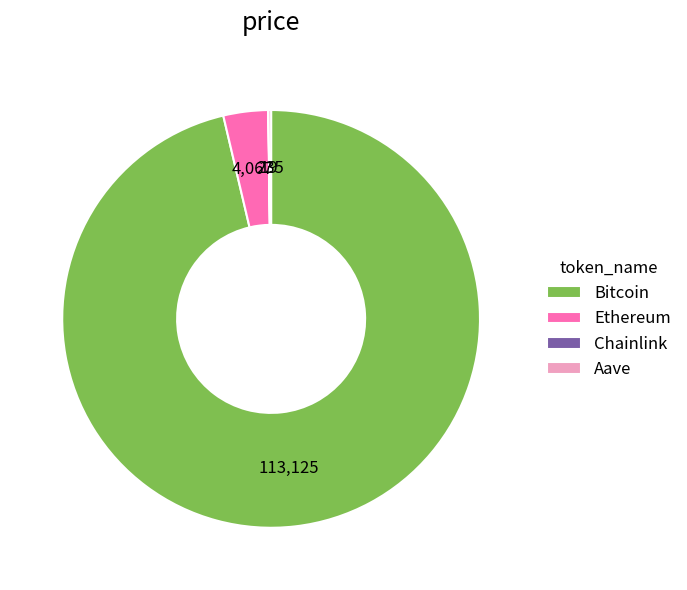

What is the largest slice in the pie chart?

Bitcoin